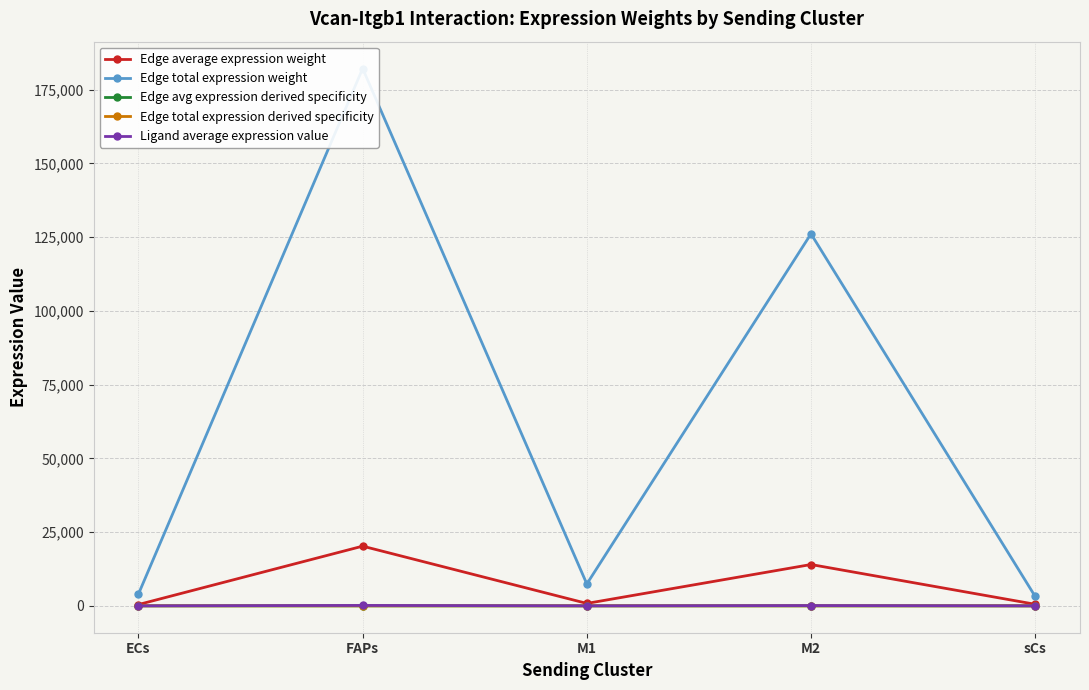

At which category does Edge total expression weight reach its first local peak?

FAPs